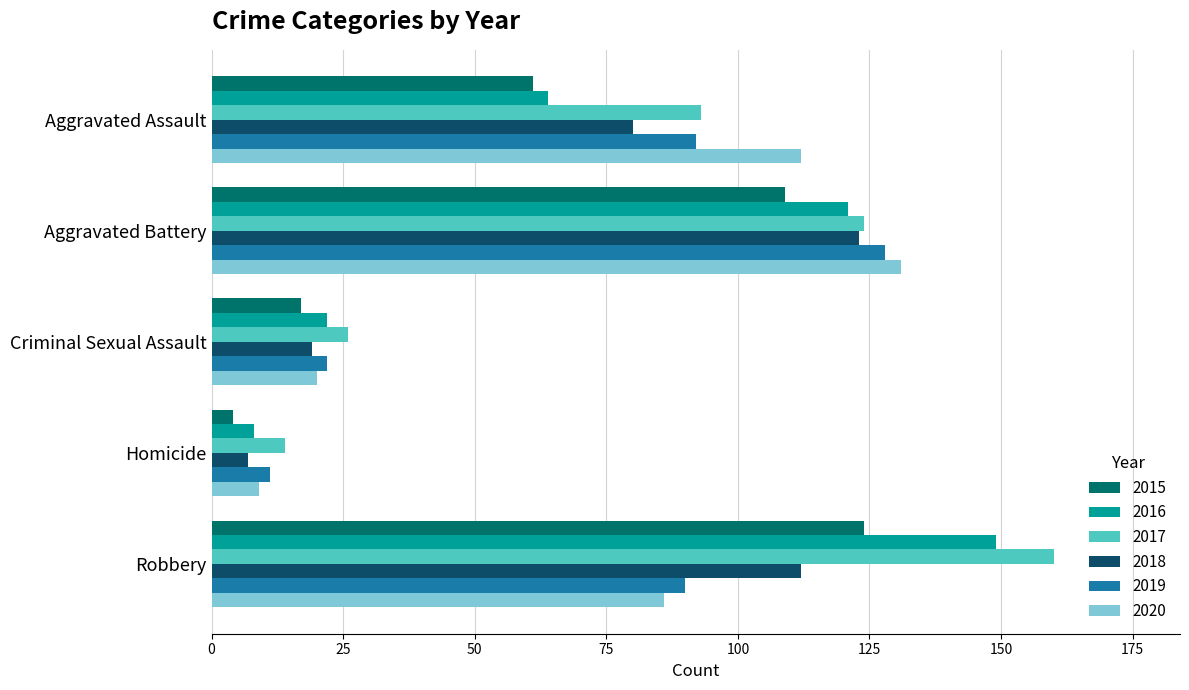

Is the value of 2017 at Homicide greater than the value of 2019 at Aggravated Battery?

No